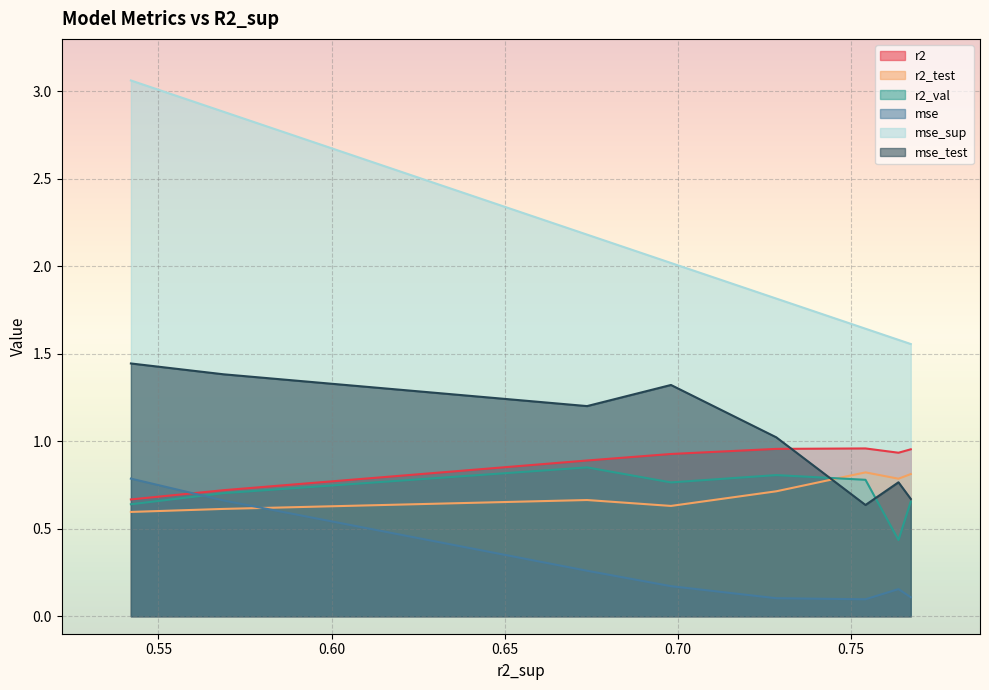

What is the value of the mse_test point at the 6th from the left?

0.6